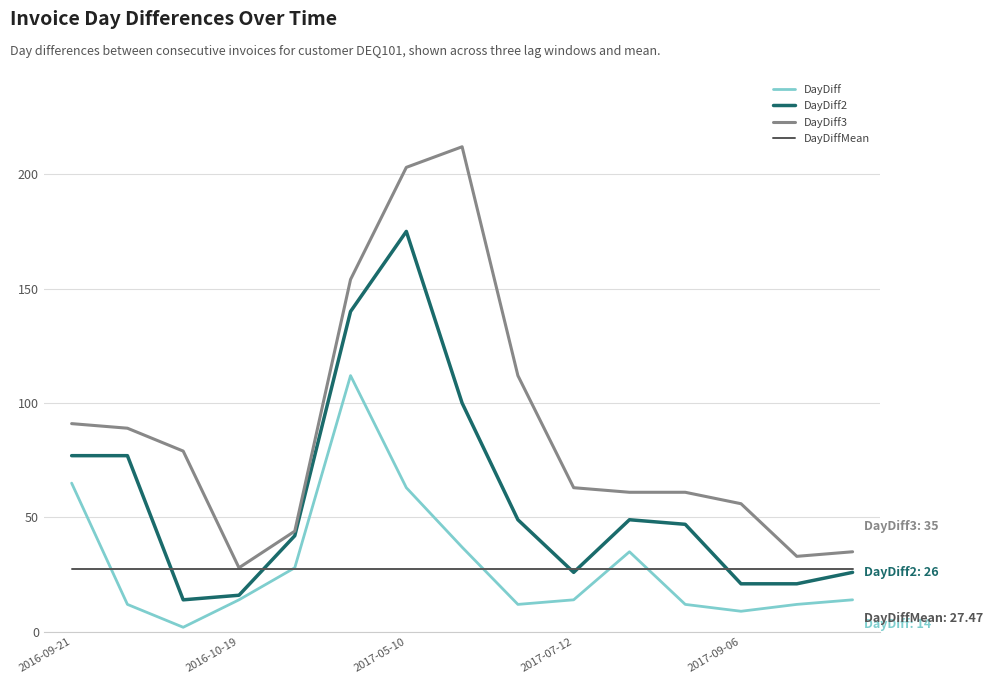

Which series has the largest range (max minus min)?

DayDiff3